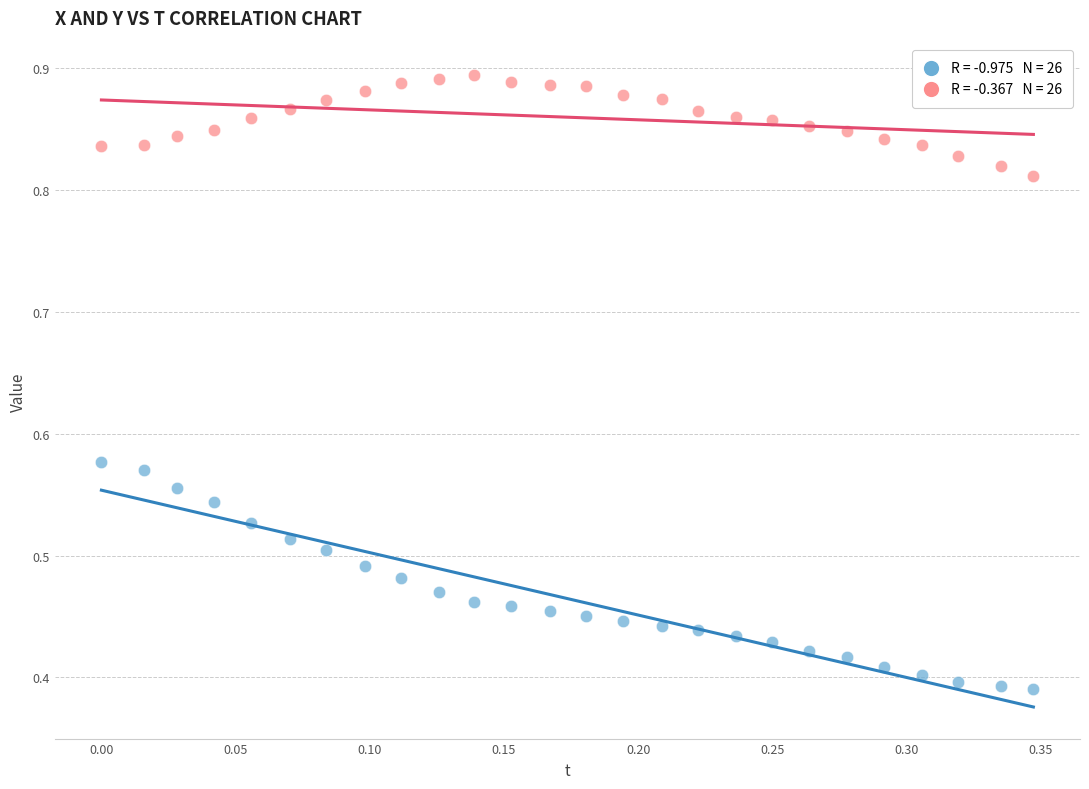

Across all data points, what is the range of X values (max minus min)?

0.3